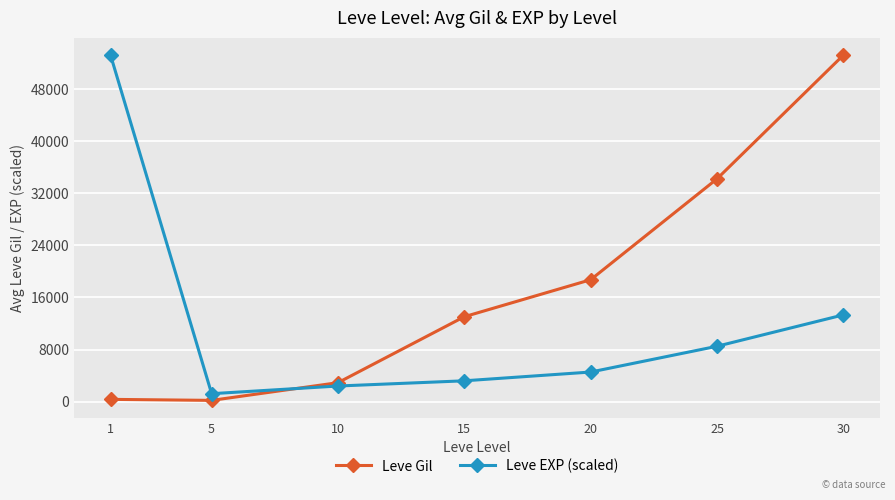

How many times do Leve Gil and Leve EXP (scaled) cross each other?

1